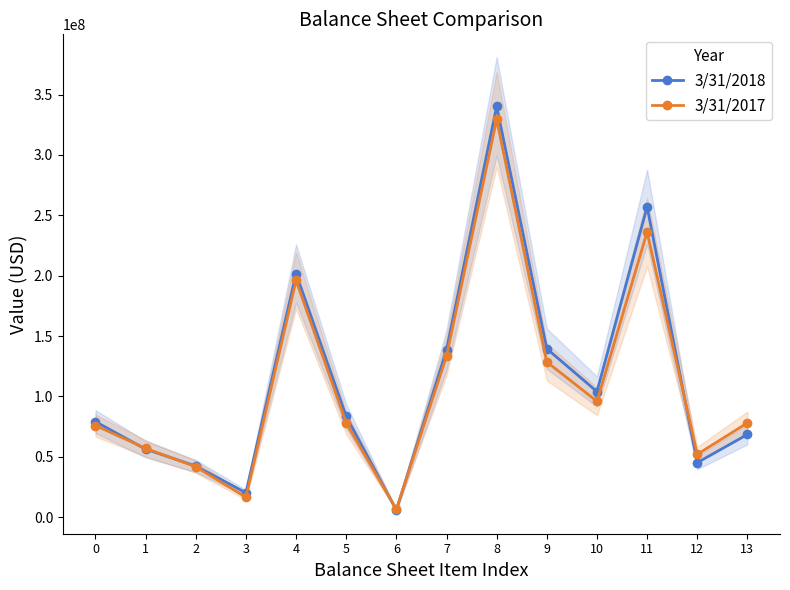

Does the chart display data point markers on the line(s)?

Yes